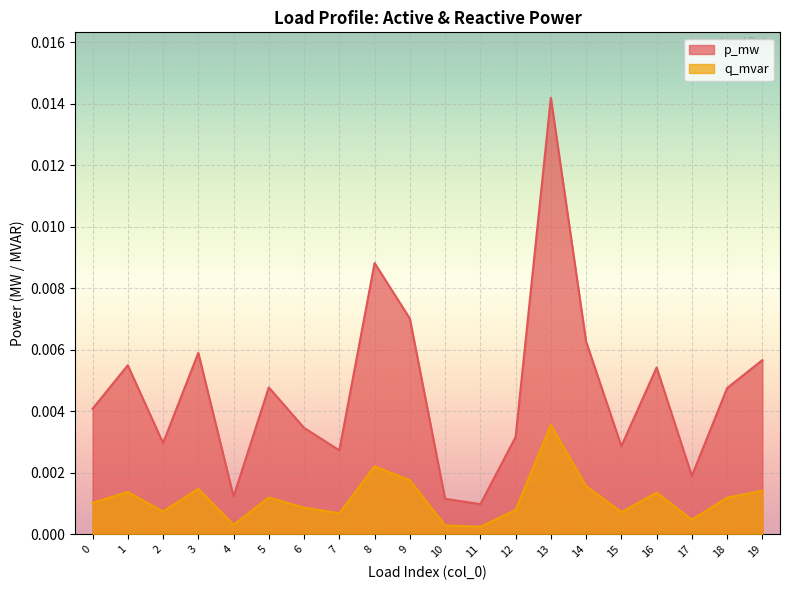

What are all the series names shown in the legend?

p_mw, q_mvar